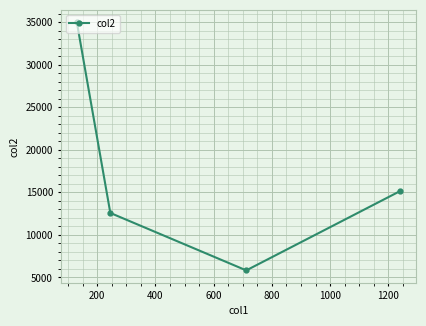

What is the difference between the second highest and minimum values?

9317